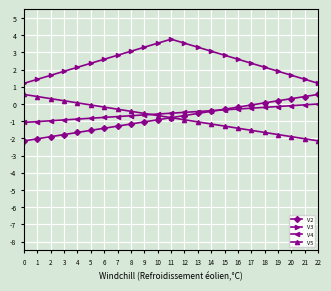

What is the value of the V2 point at the 15th from the left?

-0.4